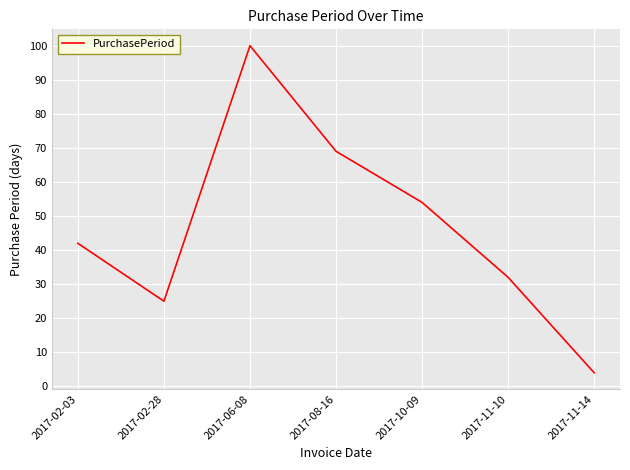

What is the approximate value at 2017-02-28, to the nearest 5?

25